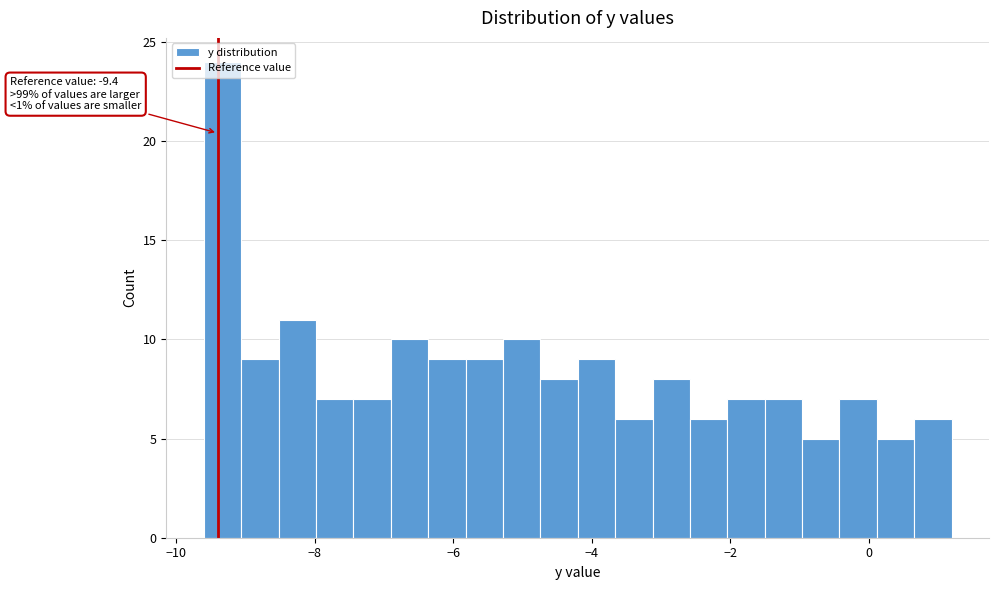

Around what value on the x-axis is the tallest bar? Give the approximate position of its centre, as read against the axis.

-9.4